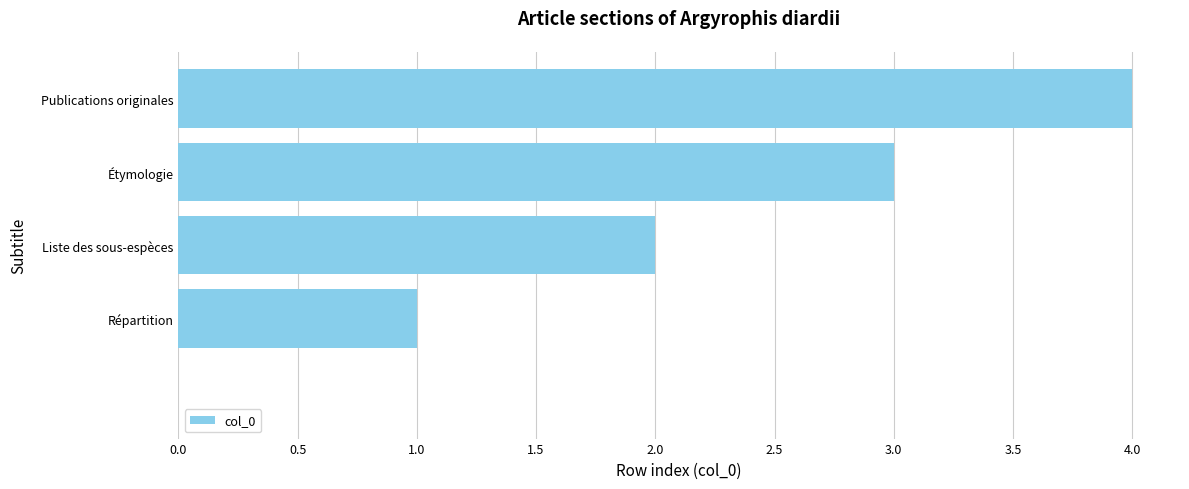

What is the greatest value displayed?

4